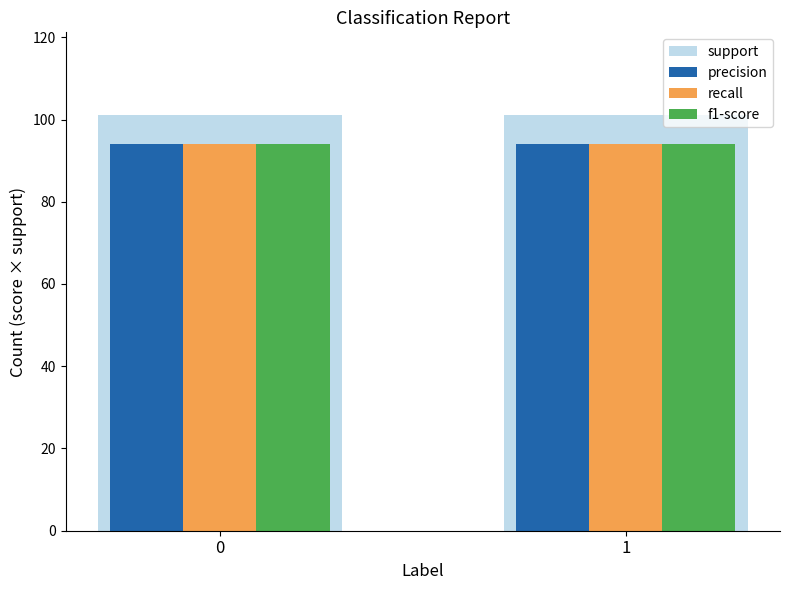

At how many categories does at least one series exceed 99?

2